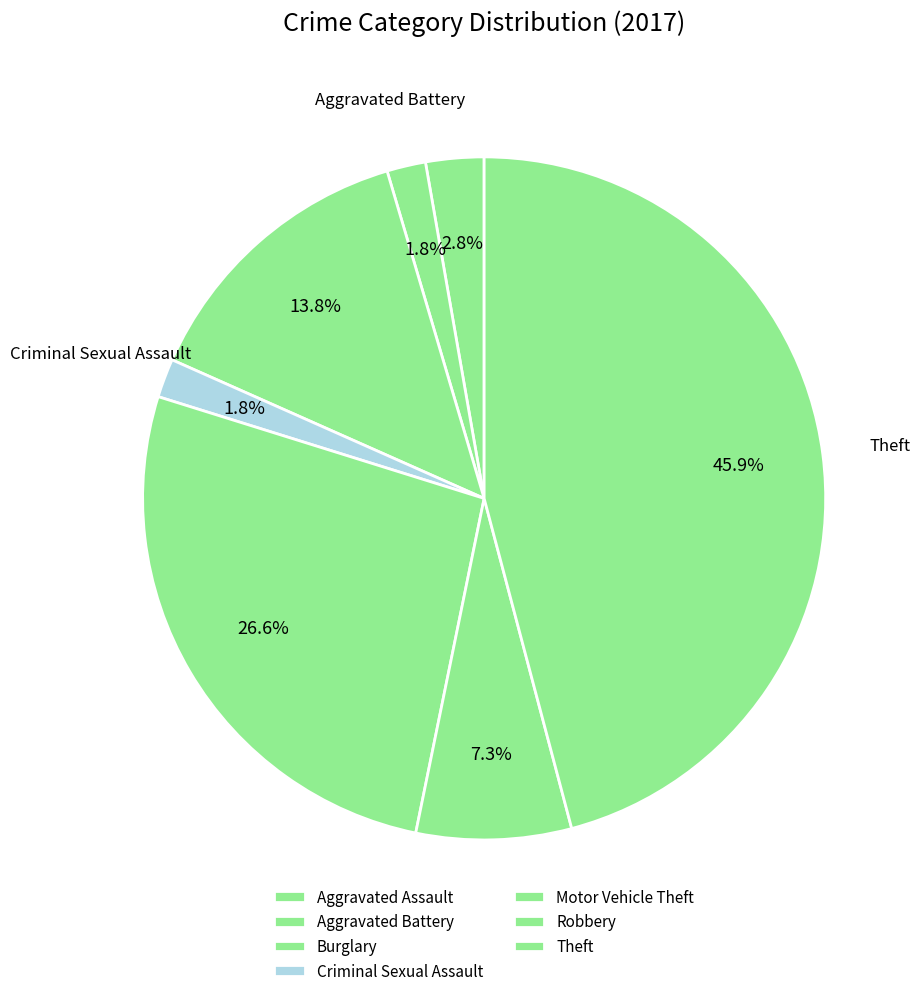

Count the number of slices in the pie.

7